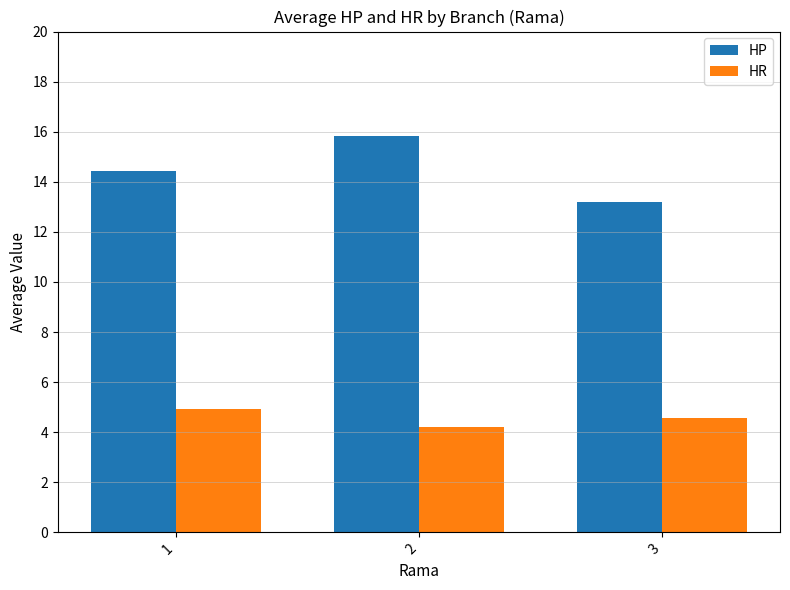

Reading left to right, list all the values displayed in this chart.

HP: 1=14.4	2=15.8	3=13.2
HR: 1=4.9	2=4.2	3=4.6